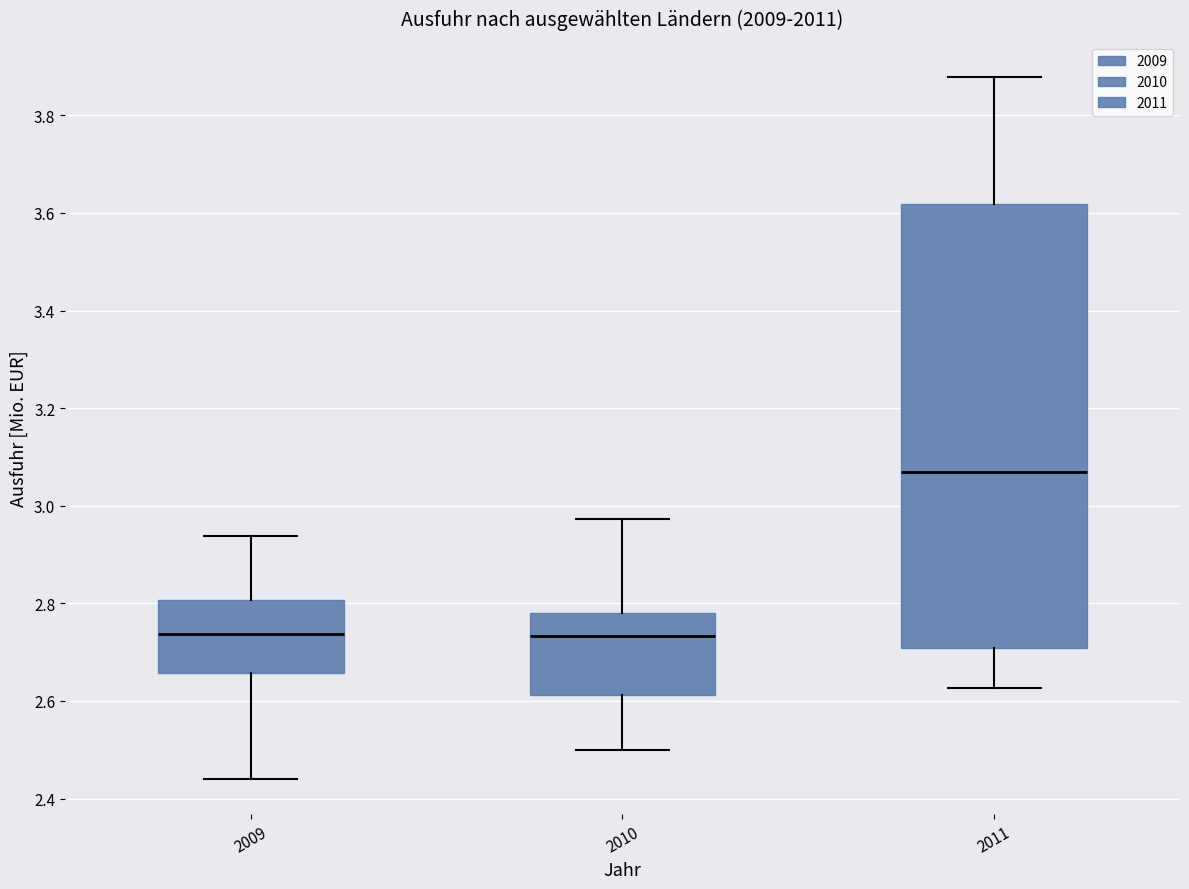

Reading left to right, transcribe this box plot: for each box, give where its median line is, the range the box spans, and where its two whiskers end, as read against the y-axis. The values are not printed on the chart, so give them approximately, as read against the axis.

2009: median 2.74, box 2.66 to 2.80, whiskers 2.44 to 2.94
2010: median 2.74, box 2.62 to 2.78, whiskers 2.50 to 2.98
2011: median 3.06, box 2.70 to 3.62, whiskers 2.62 to 3.88